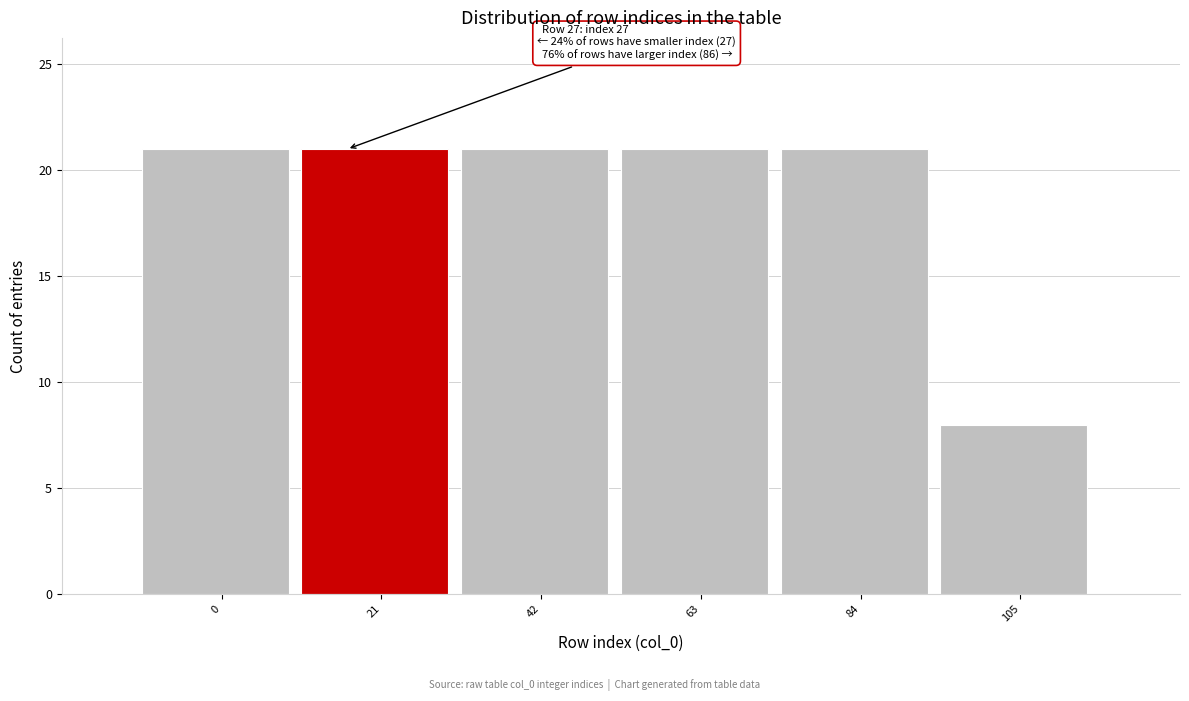

Reading left to right, extract all data points from this chart.

21	21	21	21	21	8